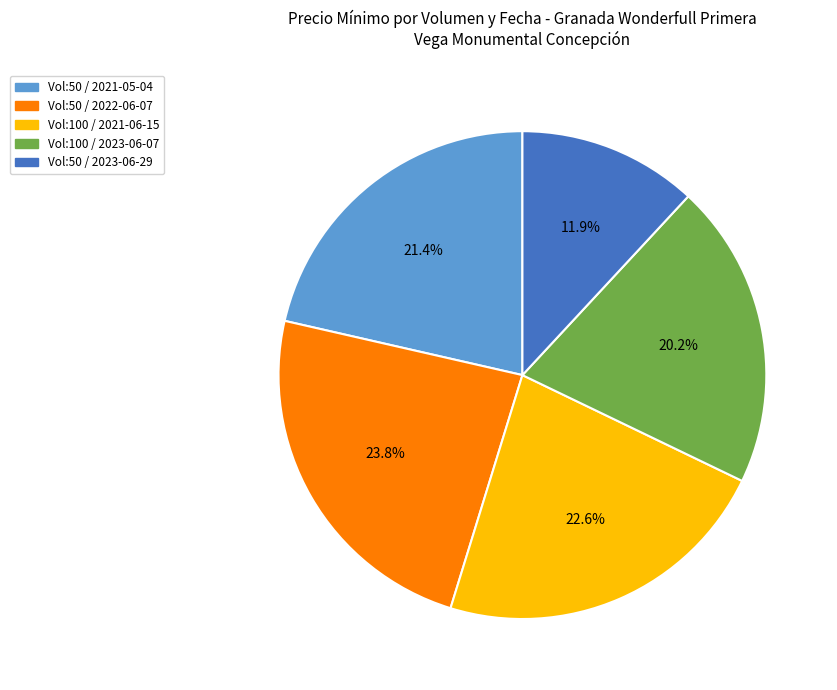

What is the total percentage of Vol:50 / 2022-06-07 and Vol:50 / 2021-05-04?

45.2%